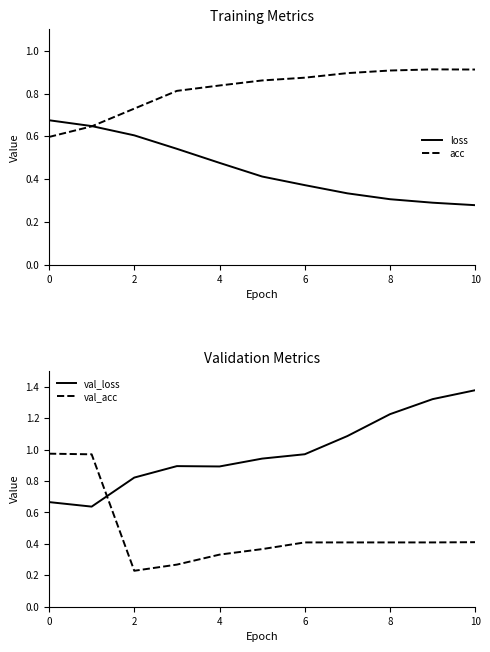

What is the average value of the val_loss series?

1.0